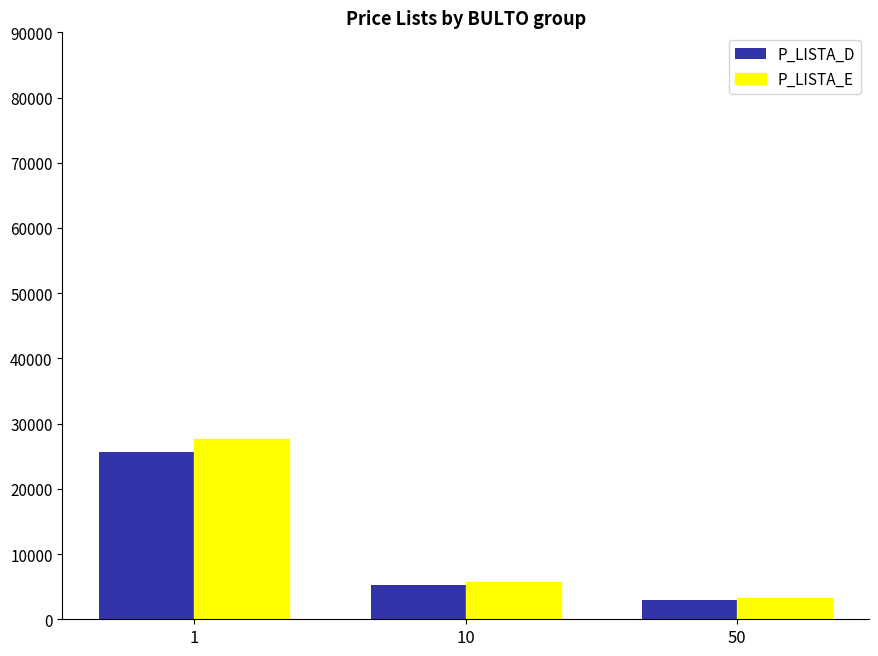

Reading left to right, extract all data points from this chart.

P_LISTA_D: 25651.0	5293.0	3004.8
P_LISTA_E: 27624.2	5700.1	3235.9